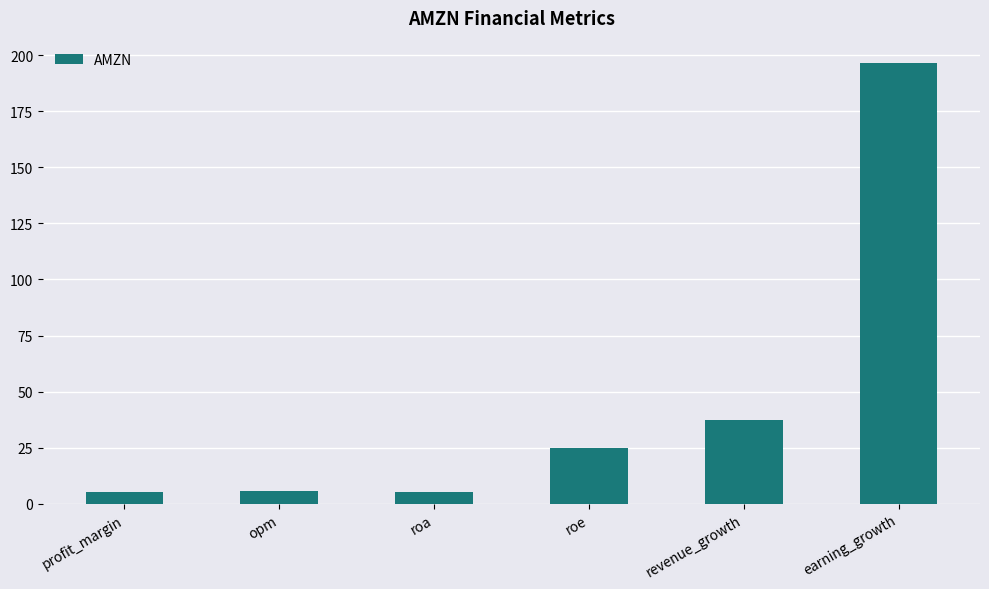

Where does the data first go above 24?

roe